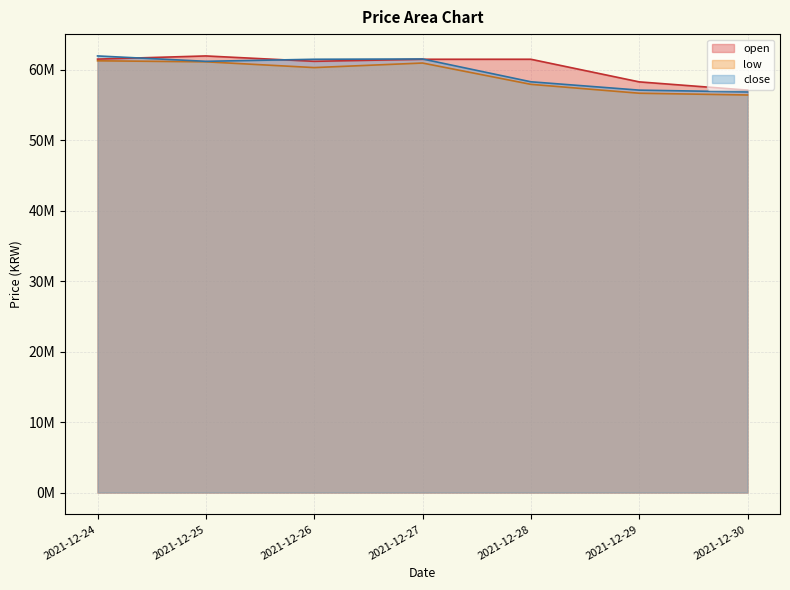

Which series has the largest range (max minus min)?

close